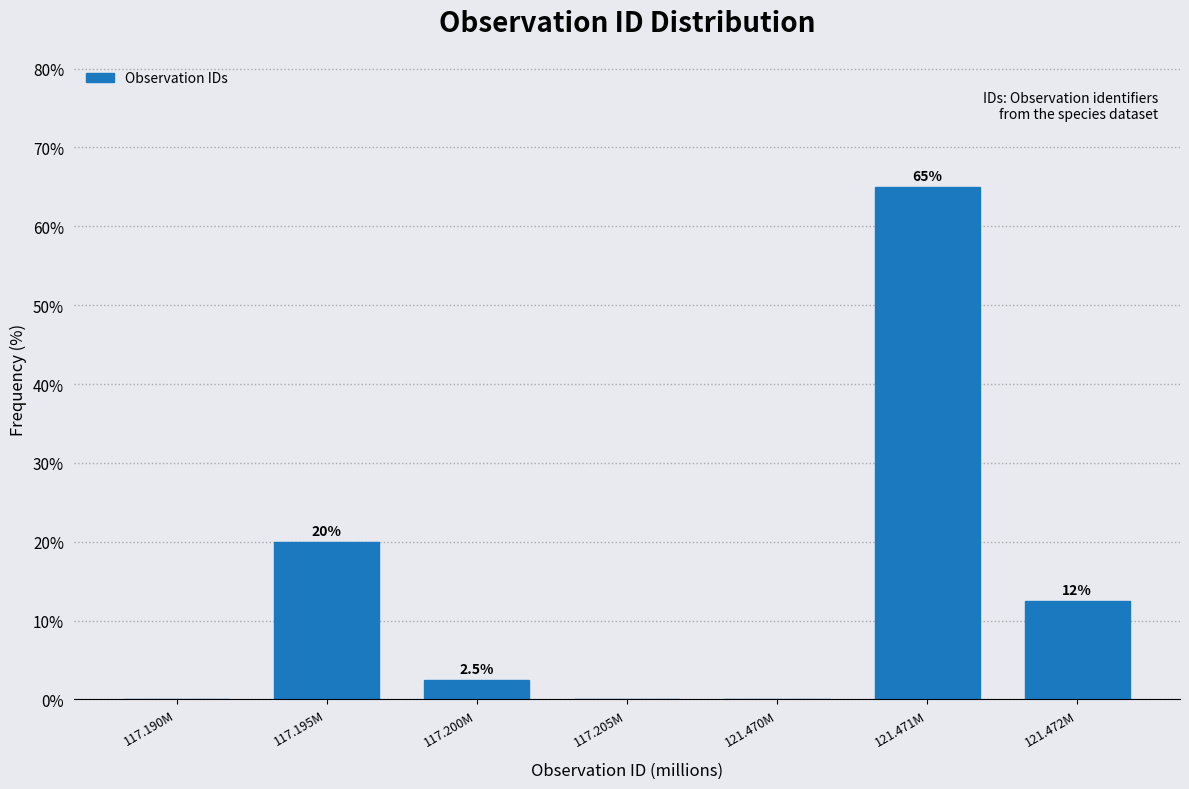

Reading left to right, what are all the values shown in this chart?

117.190M=0.0	117.195M=20.0	117.200M=2.5	117.205M=0.0	121.470M=0.0	121.471M=65.0	121.472M=12.5